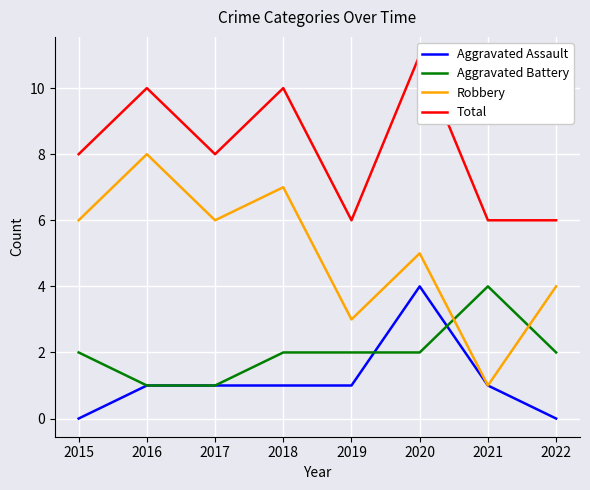

Where do Aggravated Assault and Aggravated Battery first cross each other?

2019 and 2020